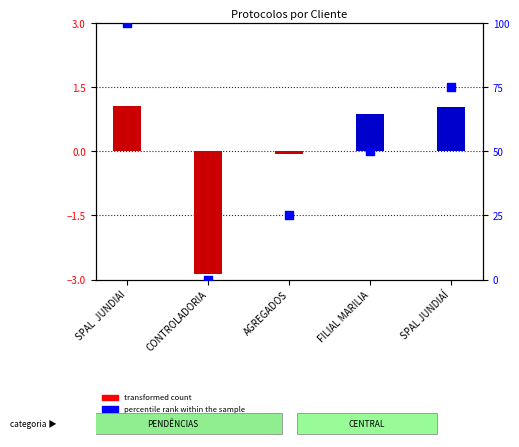

Which series reaches the minimum Y coordinate?

transformed count